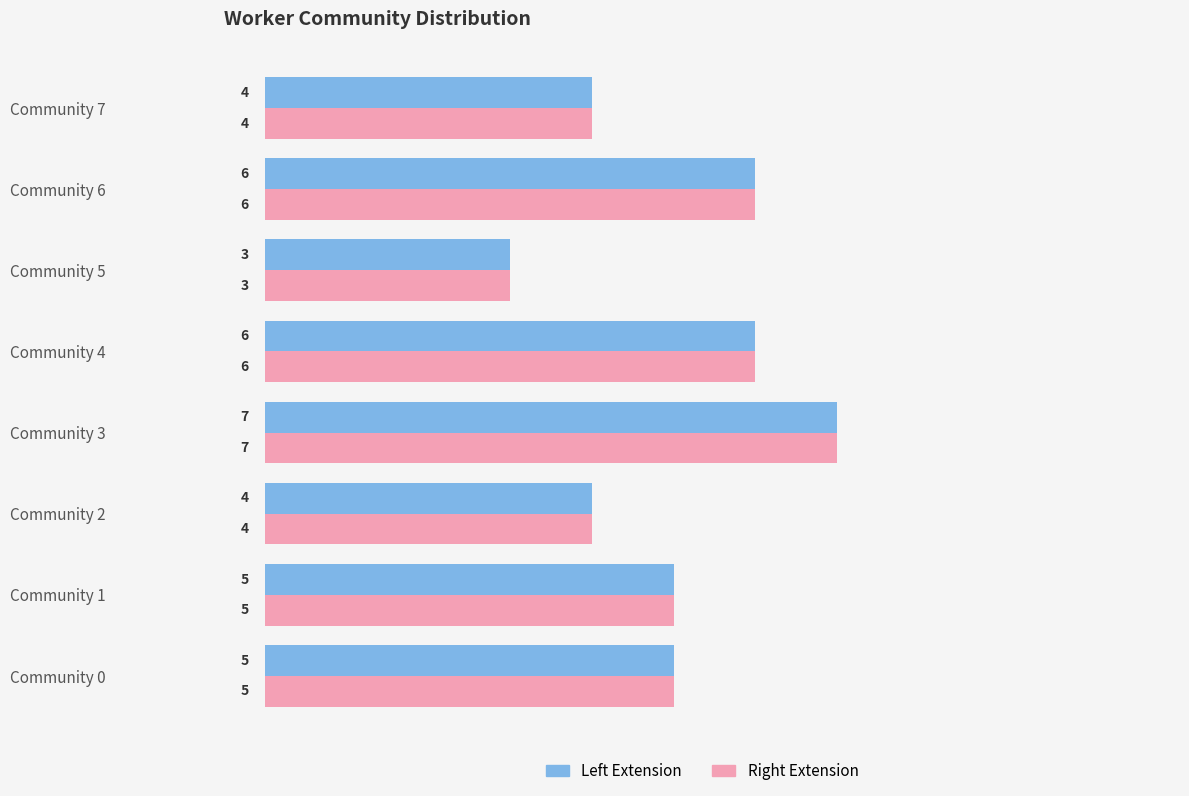

What is the sum of all Right Extension values?

40